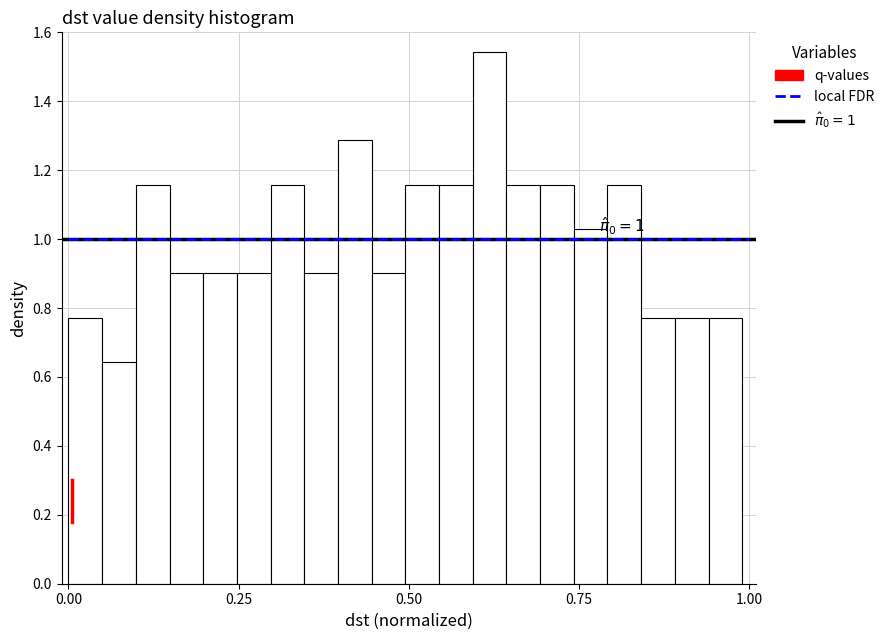

Read against the x-axis, roughly where is the centre of the tallest bar?

0.60